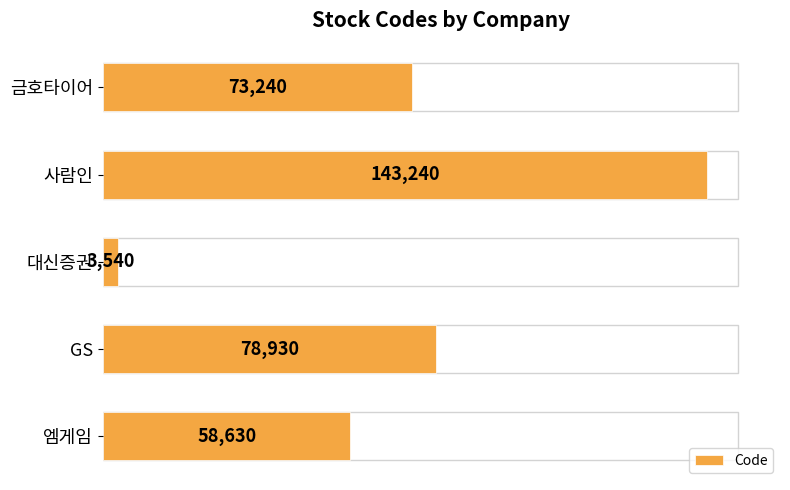

Is it true that the value at GS is 78930?

True